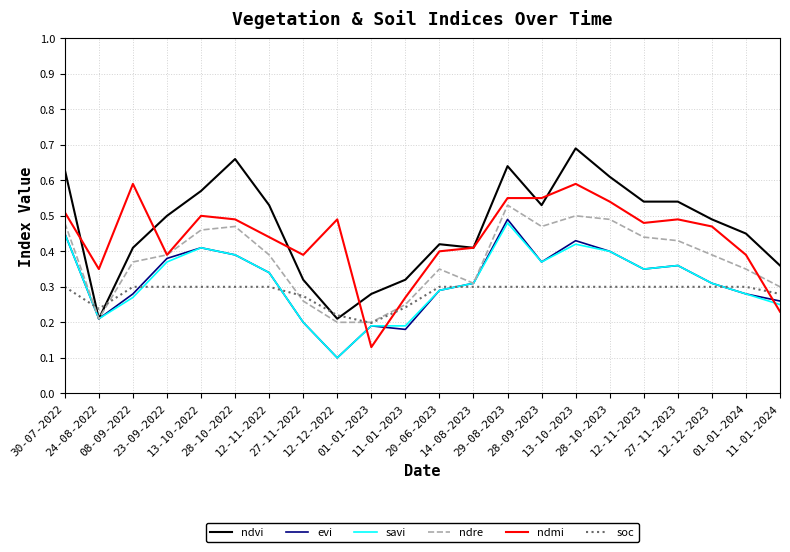

At which label is soc closest to 0?

01-01-2023